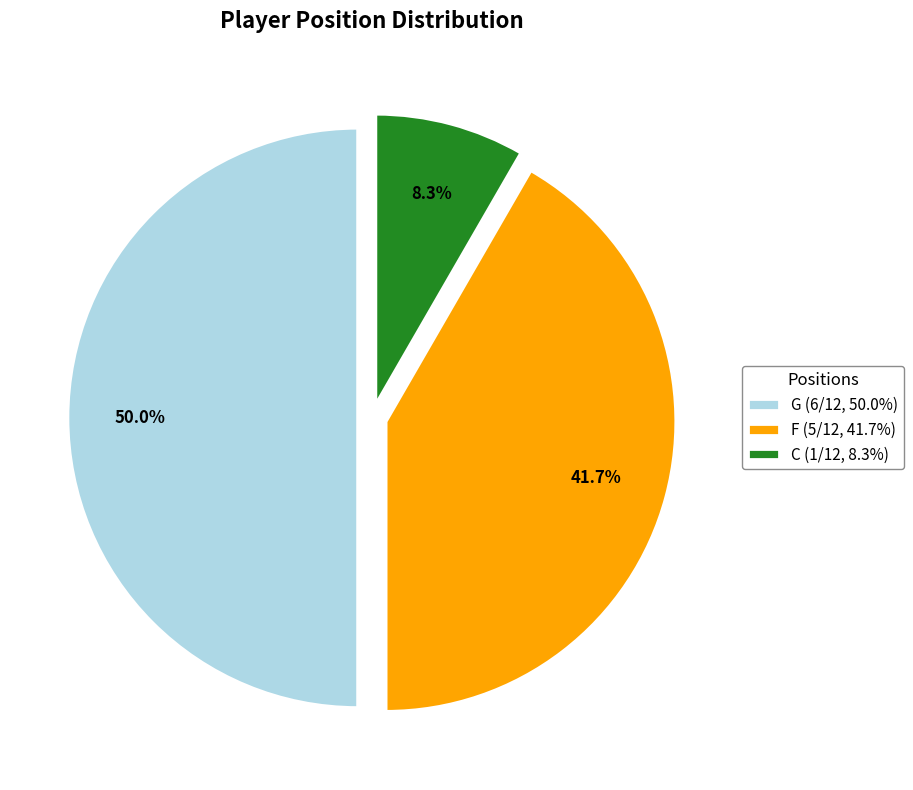

What percentage do G (6/12, 50.0%) and F (5/12, 41.7%) together represent?

91.7%